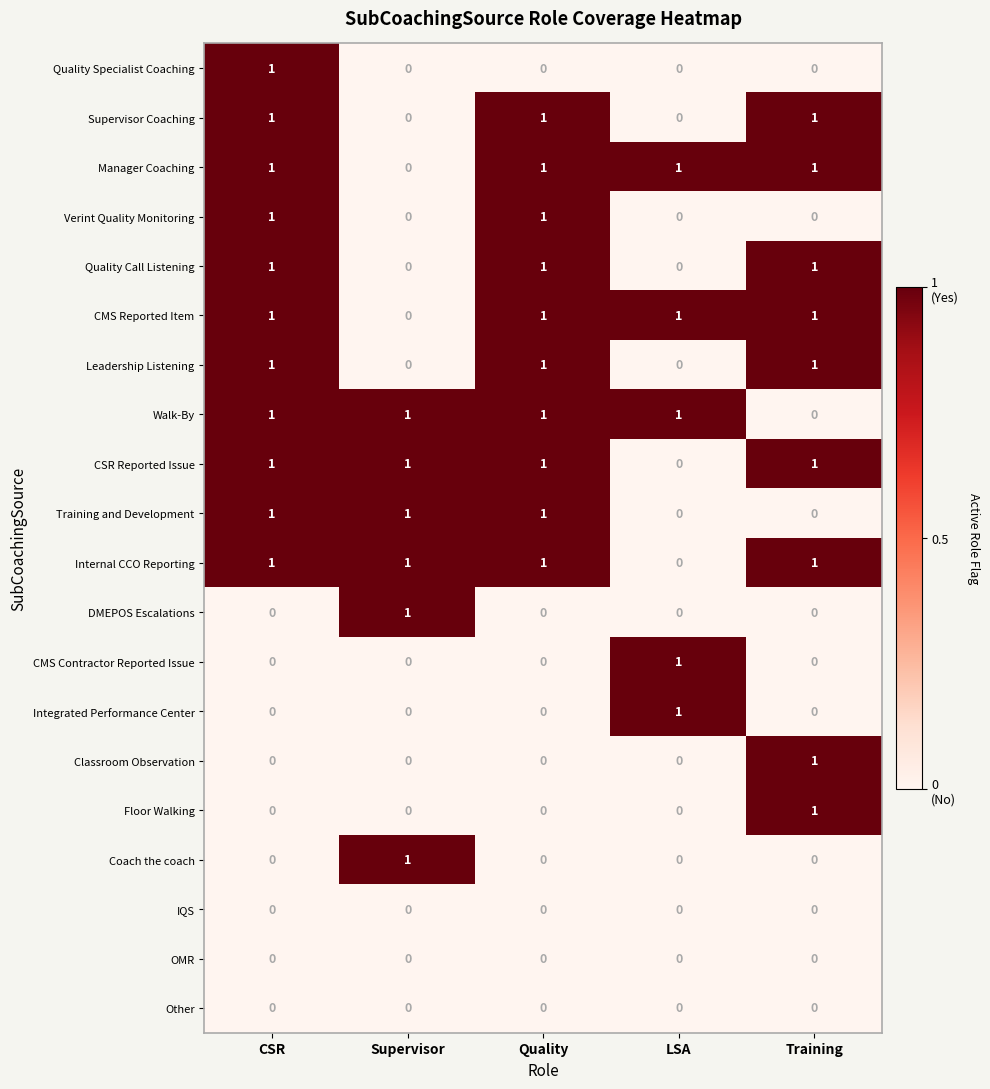

What is the total value across all series at LSA?

5